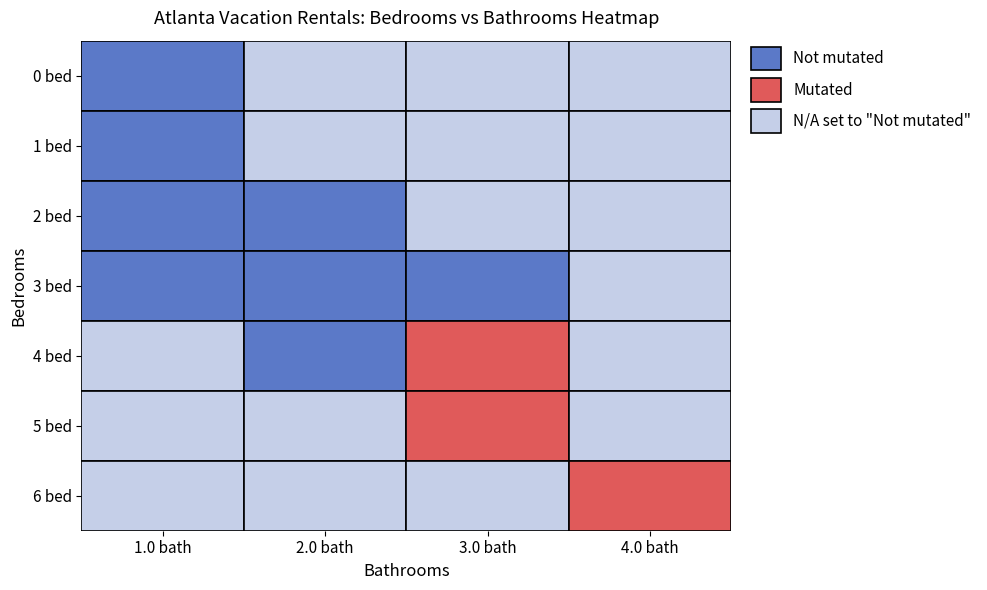

The 6 bed series shows 0 at 0. True or false?

True